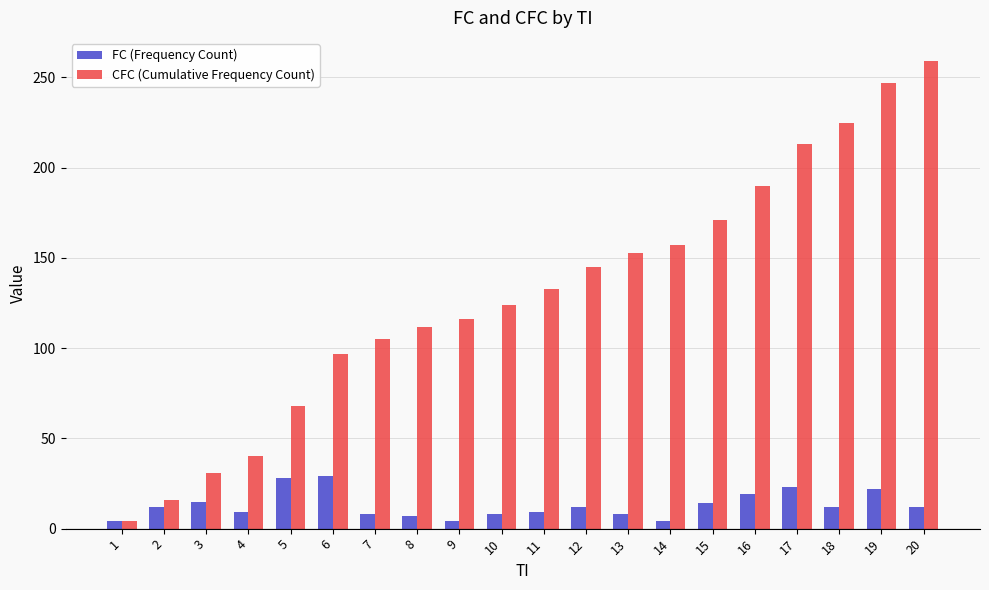

What is the difference between the second highest and minimum values in the CFC (Cumulative Frequency Count) series?

243